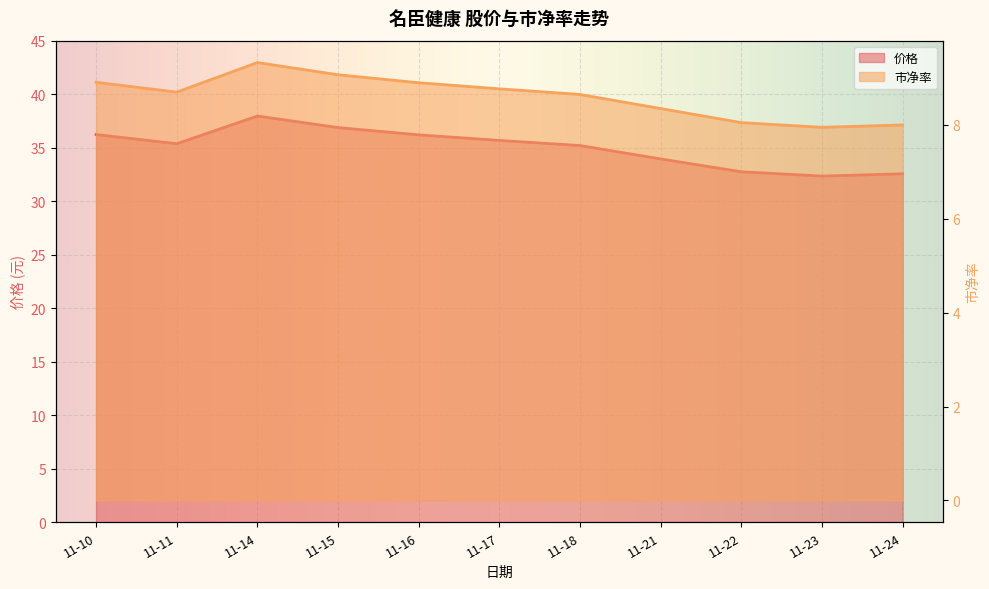

True or false: 市净率 and 价格 cross at least once.

False